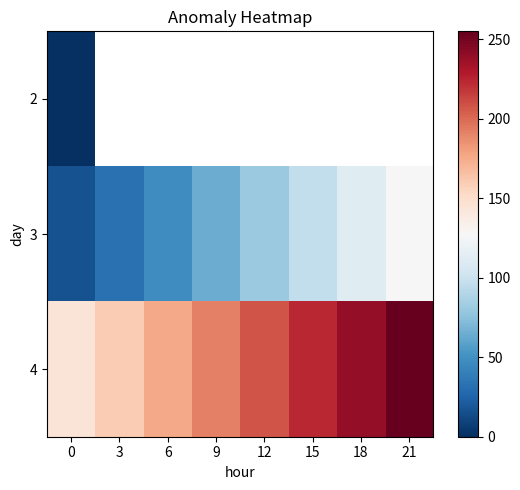

What is the sum of all 4 values?

1593.8